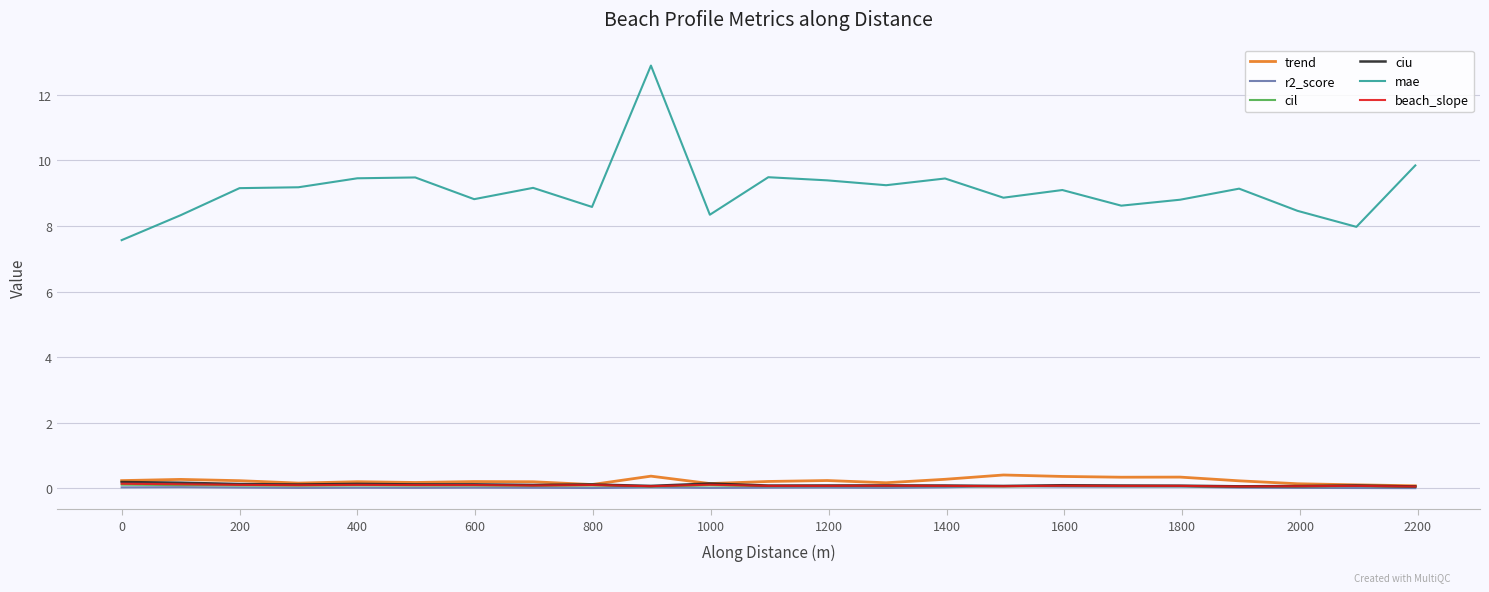

Which series has the largest total across all categories?

mae